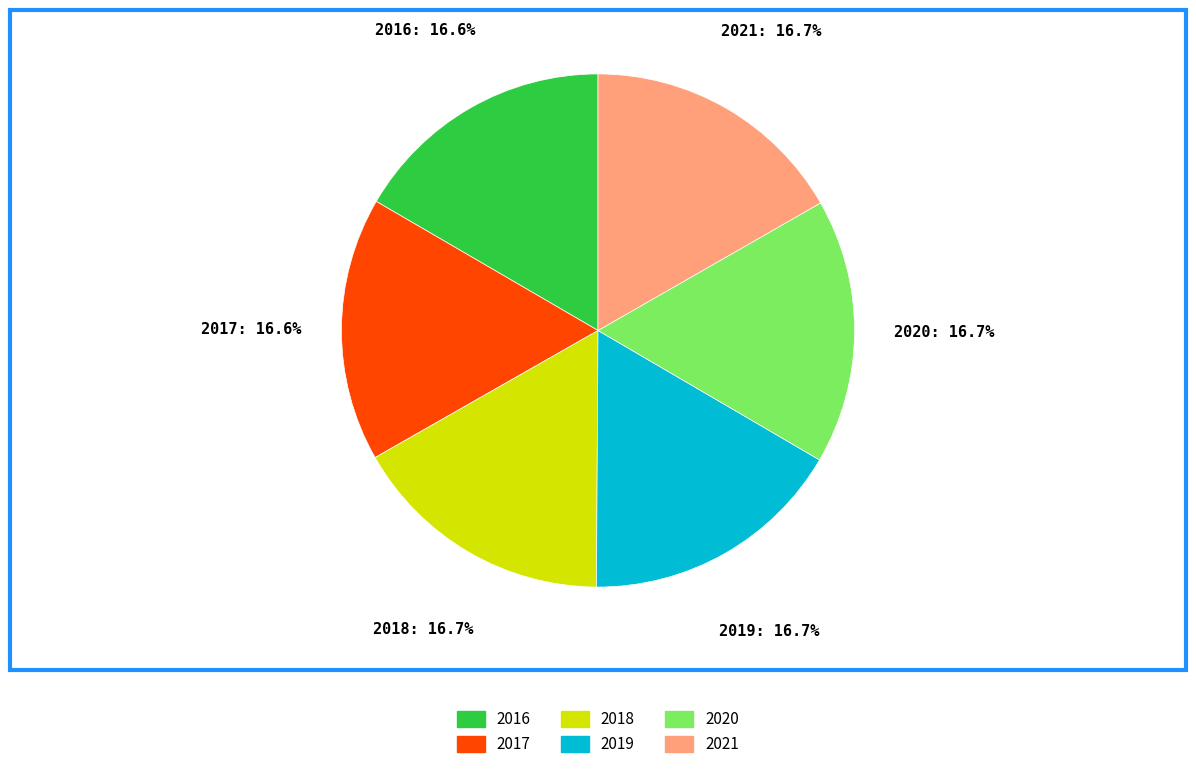

Is there any slice that represents more than half of the pie?

No